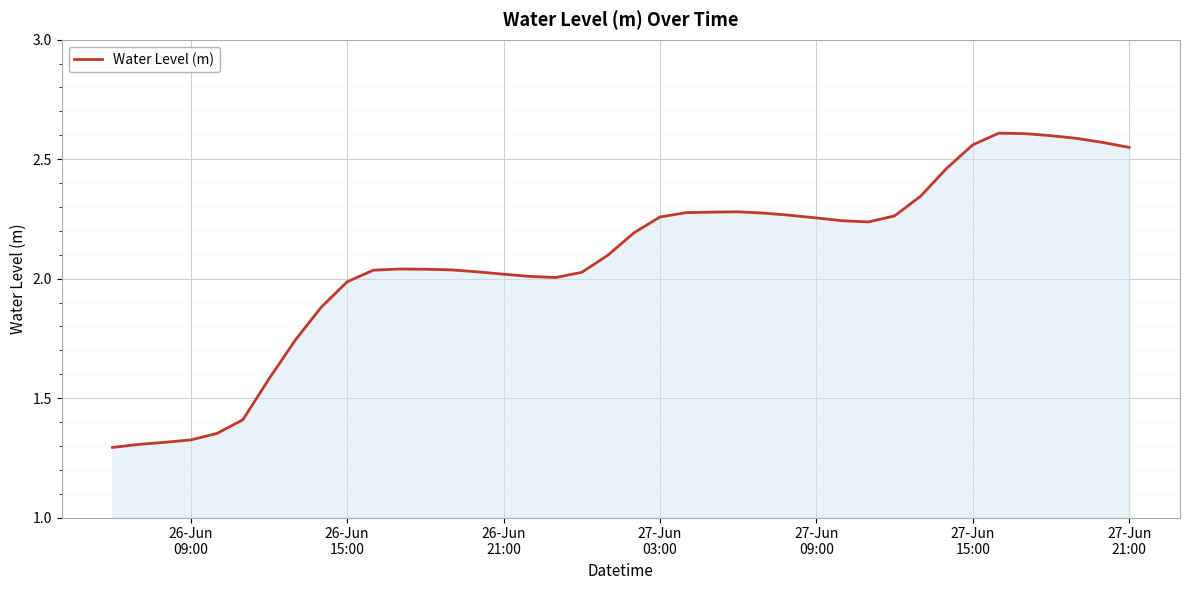

Is this an area chart (filled region under the line)?

Yes